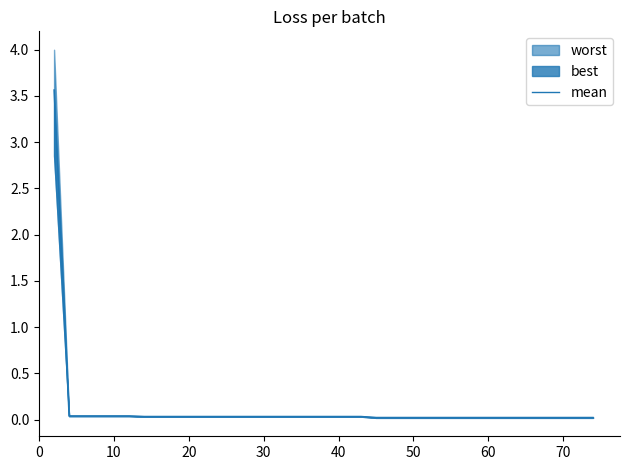

What is the average value?

0.1